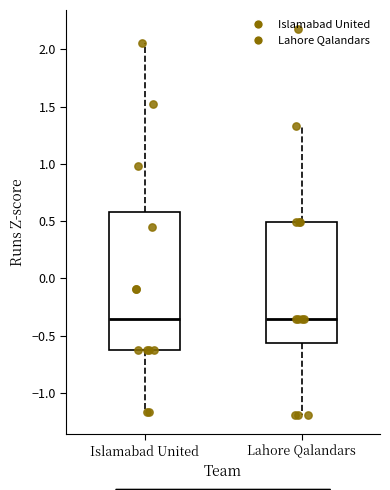

Reading left to right, read every box against the y-axis: the position of its median line, the range the box covers, and the ends of its whiskers. The values are not printed on the chart, so give them approximately, as read against the axis.

Islamabad United: median -0.35, box -0.65 to 0.60, whiskers -1.15 to 2.05
Lahore Qalandars: median -0.35, box -0.55 to 0.50, whiskers -1.20 to 1.35